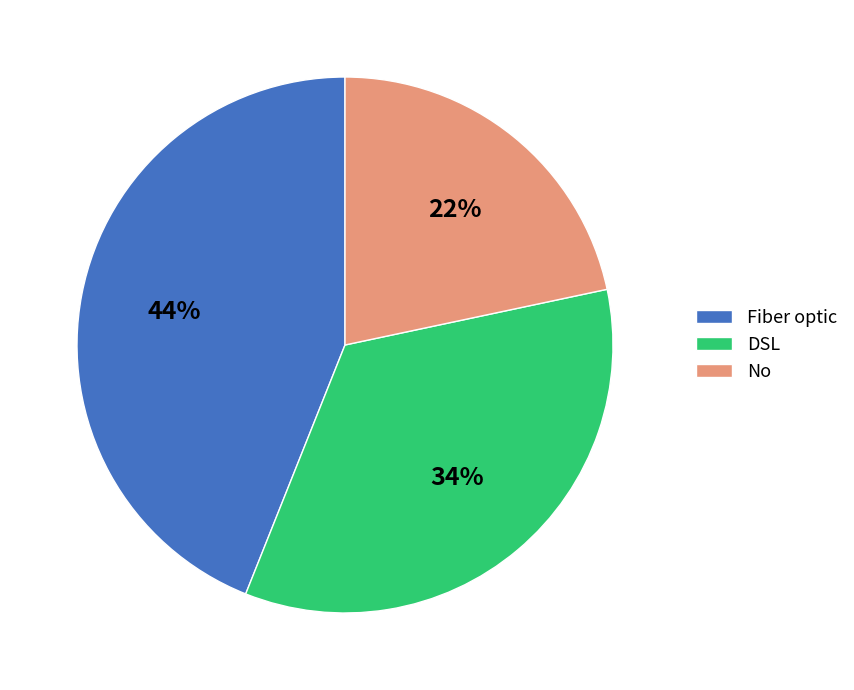

Rank the categories by value from highest to lowest.

Fiber optic, DSL, No